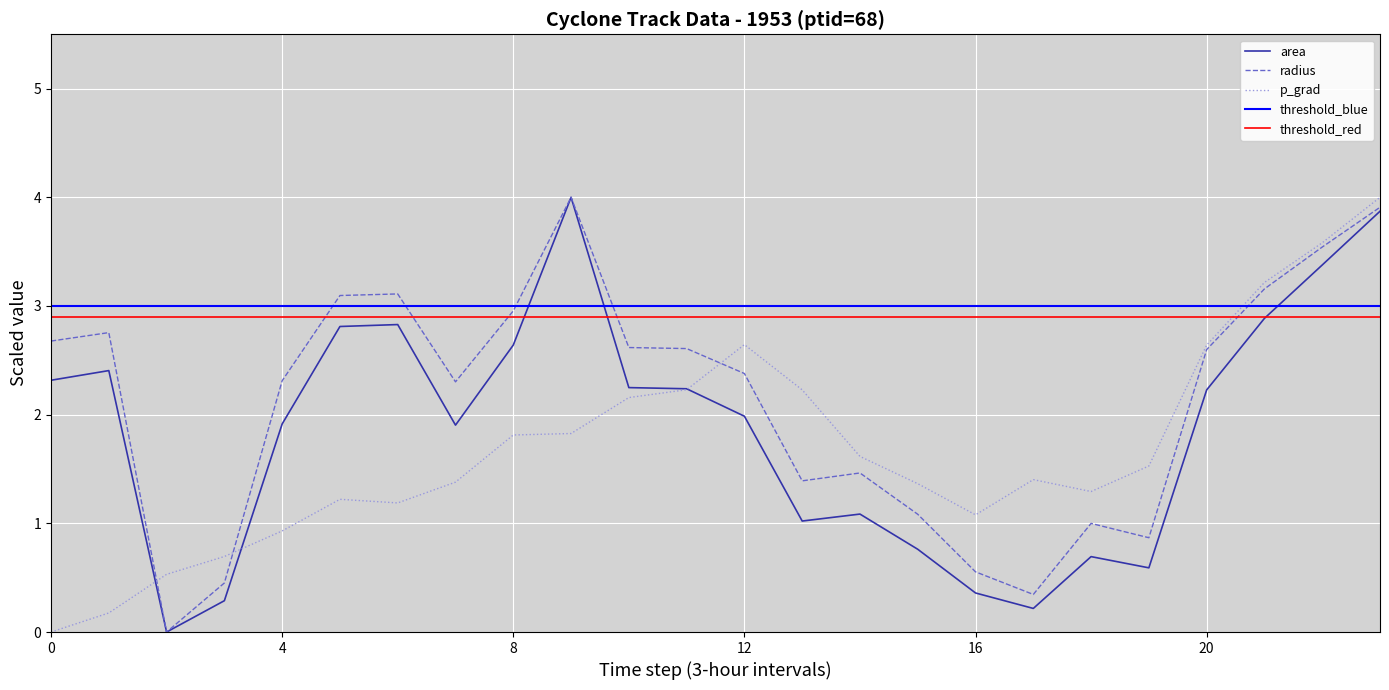

What is the label of the 13th point from the left?

12